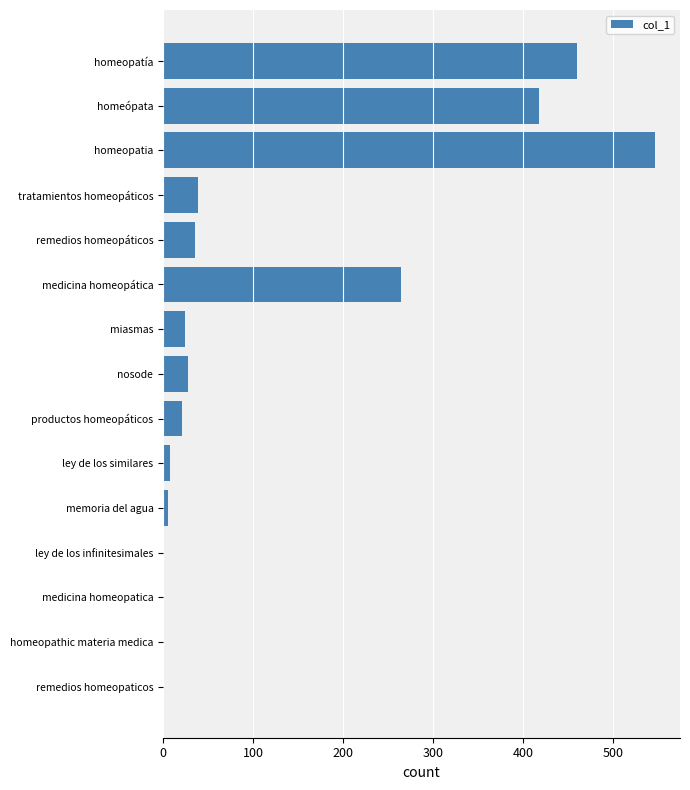

Which has a higher value, nosode or medicina homeopatica?

nosode